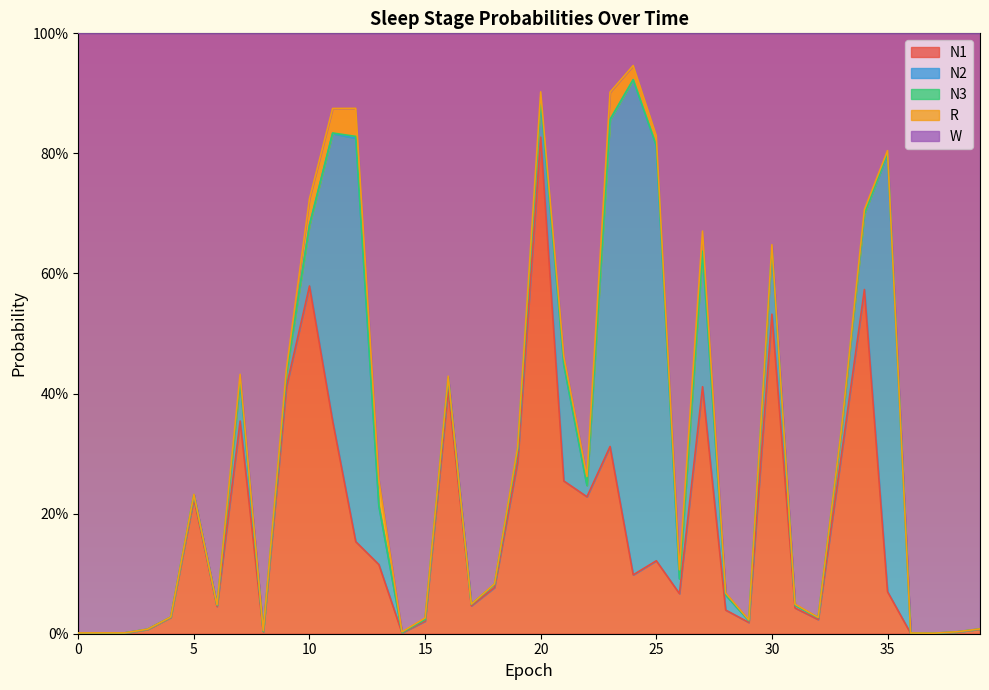

True or false: N1 and N3 cross at least once.

False